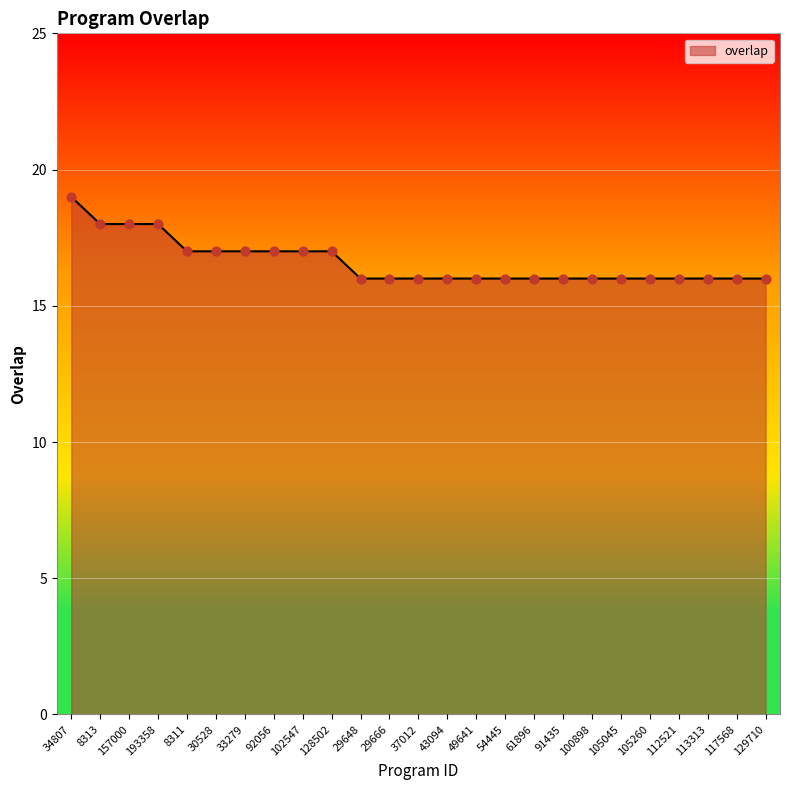

Approximately how many times larger is the value at 100898 compared to 105045?

1.0